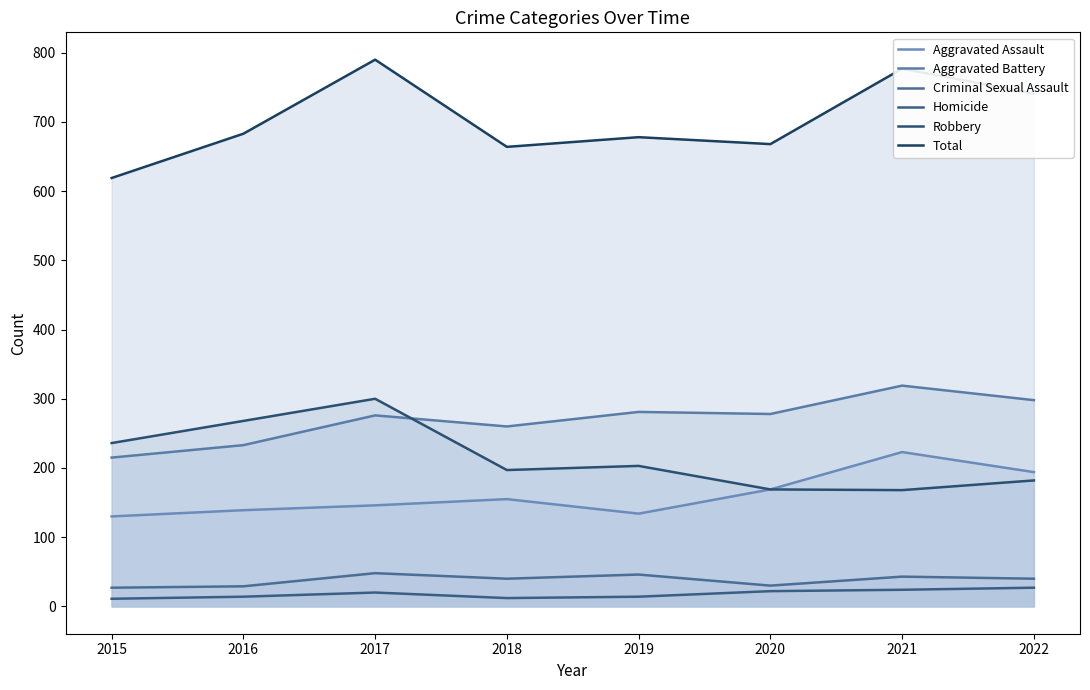

How many lines are shown in the chart?

6